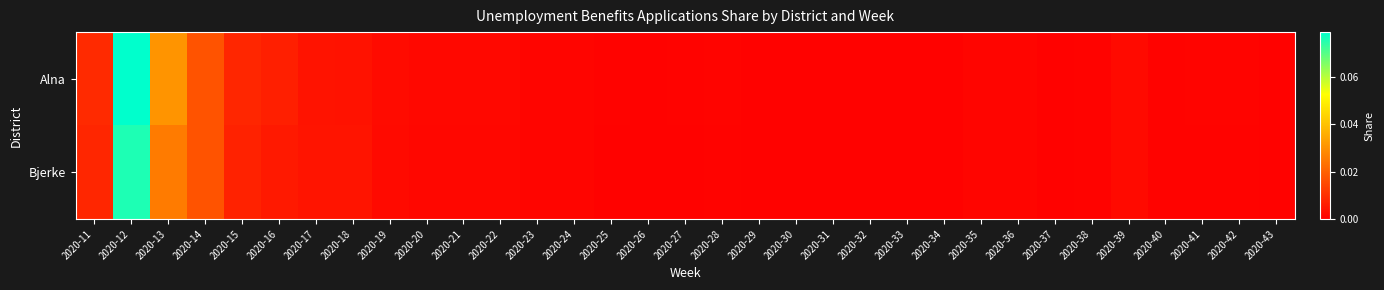

Reading left to right, what are all the values shown in this chart?

Alna: 2020-11=0.0	2020-12=0.1	2020-13=0.0	2020-14=0.0	2020-15=0.0	2020-16=0.0	2020-17=0.0	2020-18=0.0	2020-19=0.0	2020-20=0.0	2020-21=0.0	2020-22=0.0	2020-23=0.0	2020-24=0.0	2020-25=0.0	2020-26=0.0	2020-27=0.0	2020-28=0.0	2020-29=0.0	2020-30=0.0	2020-31=0.0	2020-32=0.0	2020-33=0.0	2020-34=0.0	2020-35=0.0	2020-36=0.0	2020-37=0.0	2020-38=0.0	2020-39=0.0	2020-40=0.0	2020-41=0.0	2020-42=0.0	2020-43=0.0
Bjerke: 2020-11=0.0	2020-12=0.1	2020-13=0.0	2020-14=0.0	2020-15=0.0	2020-16=0.0	2020-17=0.0	2020-18=0.0	2020-19=0.0	2020-20=0.0	2020-21=0.0	2020-22=0.0	2020-23=0.0	2020-24=0.0	2020-25=0.0	2020-26=0.0	2020-27=0.0	2020-28=0.0	2020-29=0.0	2020-30=0.0	2020-31=0.0	2020-32=0.0	2020-33=0.0	2020-34=0.0	2020-35=0.0	2020-36=0.0	2020-37=0.0	2020-38=0.0	2020-39=0.0	2020-40=0.0	2020-41=0.0	2020-42=0.0	2020-43=0.0